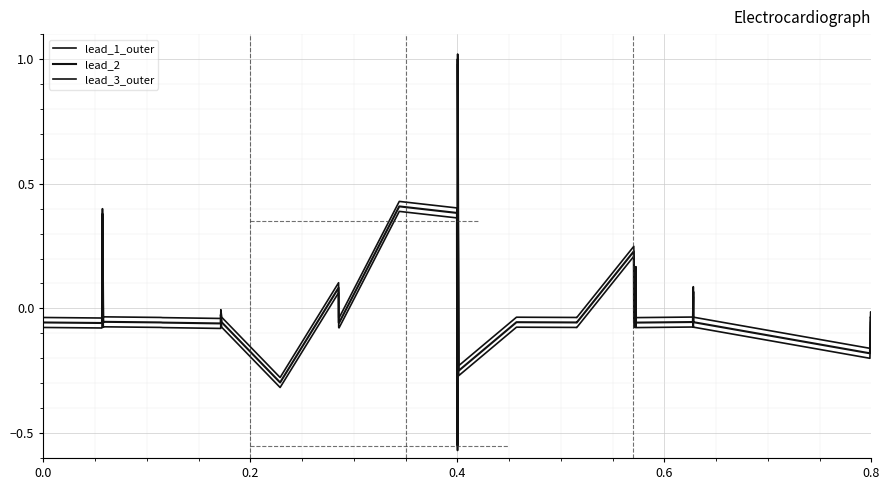

Does the chart display data point markers on the line(s)?

No